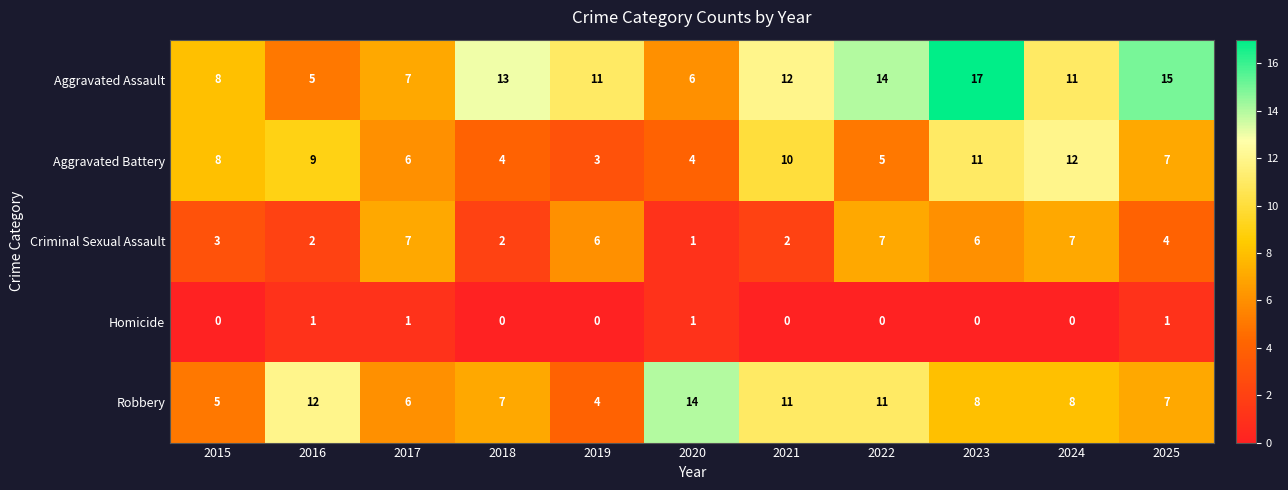

What is the difference between the maximum and minimum values in the Aggravated Battery series?

9